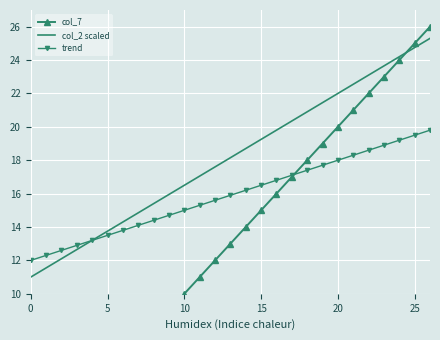

What is the sum of all trend values?

429.3